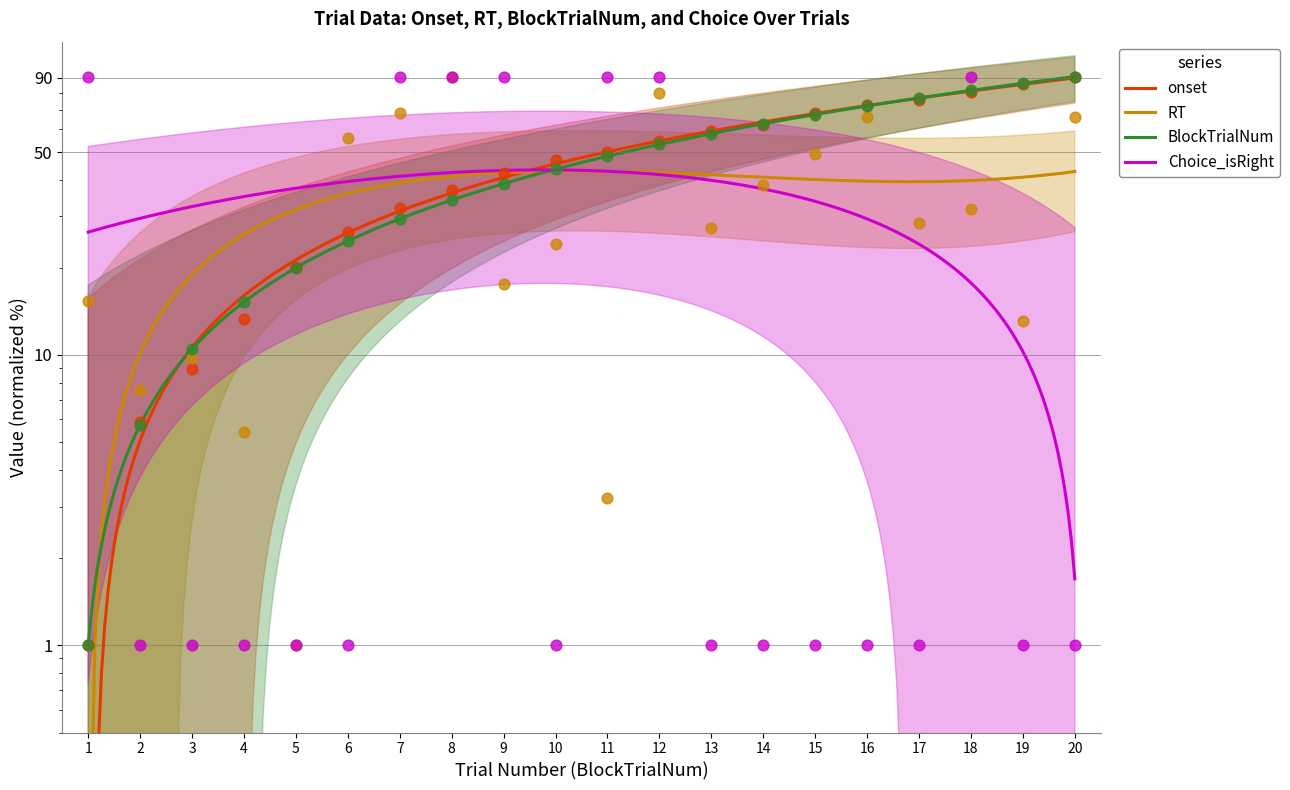

Is the value of BlockTrialNum at 7 greater than the value of RT at 9?

Yes